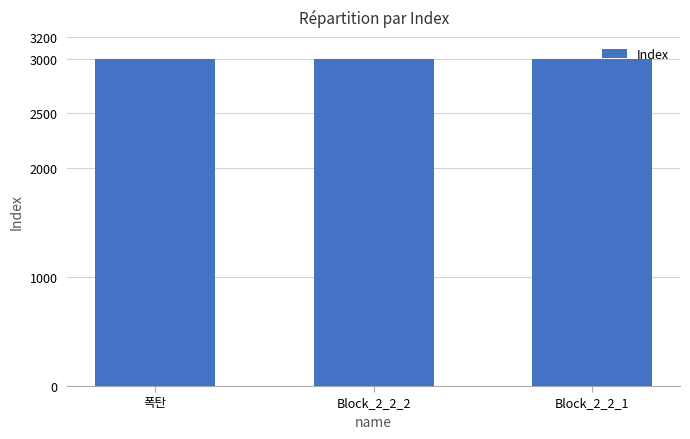

Is it true that the value at Block_2_2_2 is 3001?

True